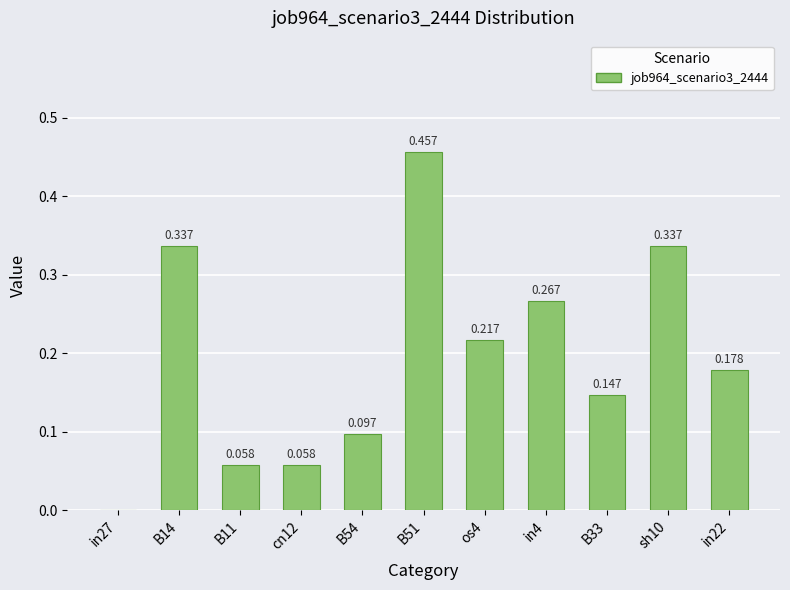

What is the sum of all values?

2.2